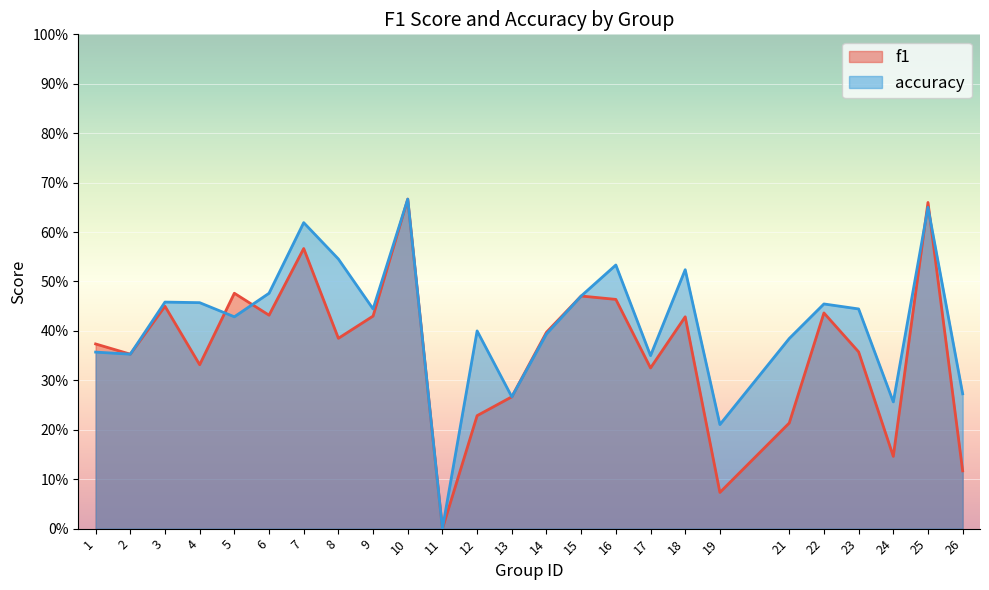

Rank the series at 22 from highest to lowest value.

accuracy, f1